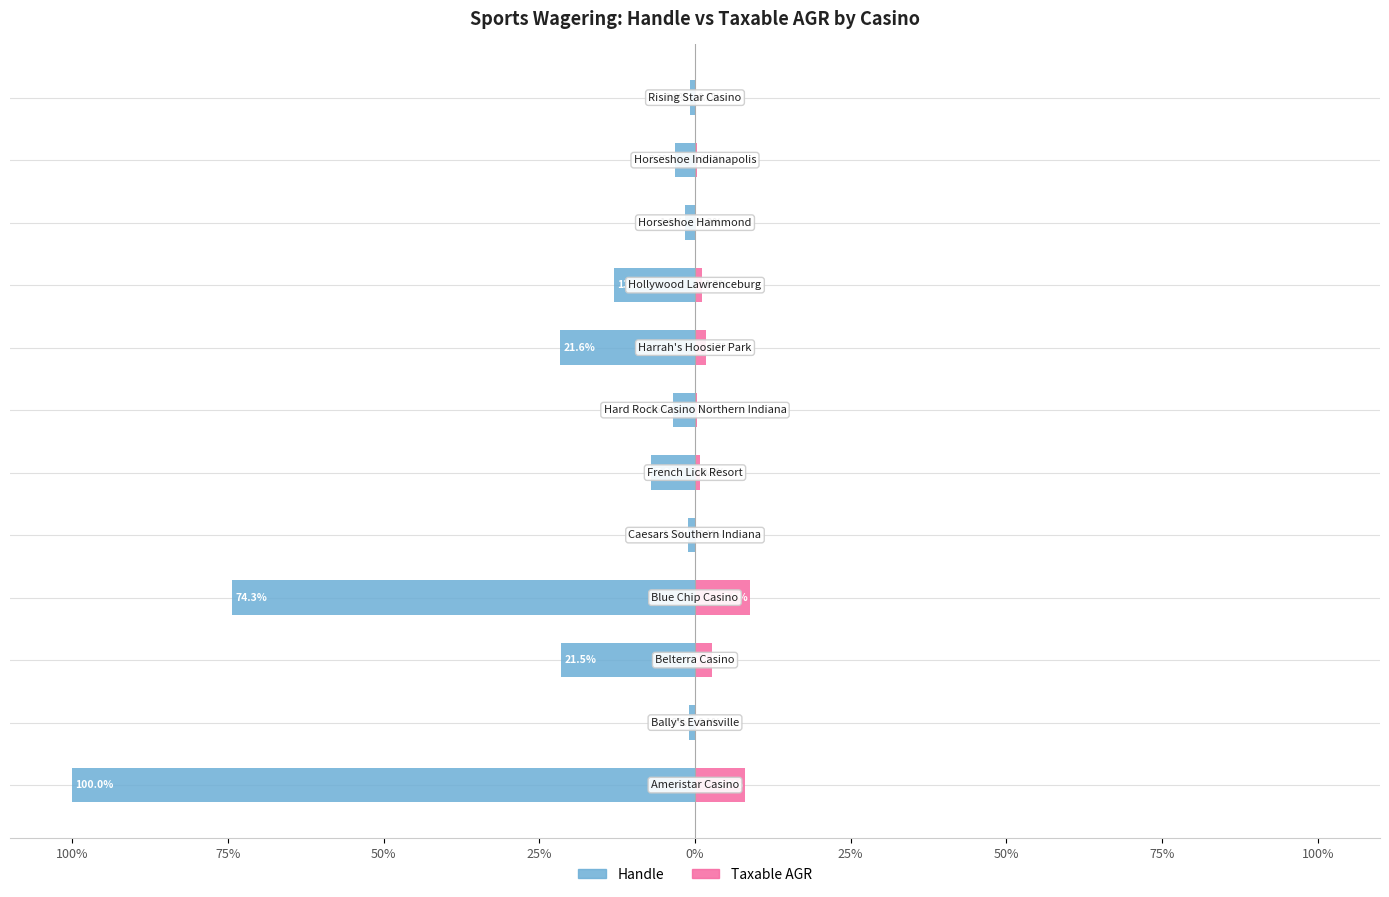

What is the difference between the maximum and minimum values in the Handle series?

99.2